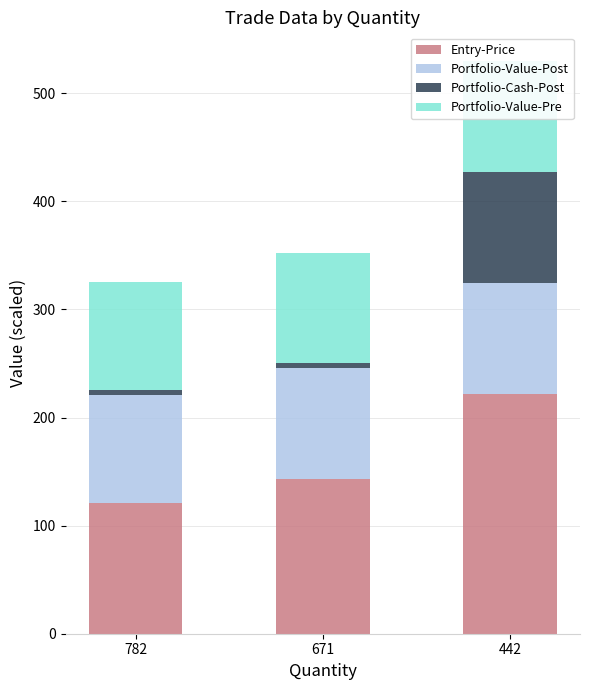

What is the difference between the second highest and minimum values in the Portfolio-Value-Post series?

2.6